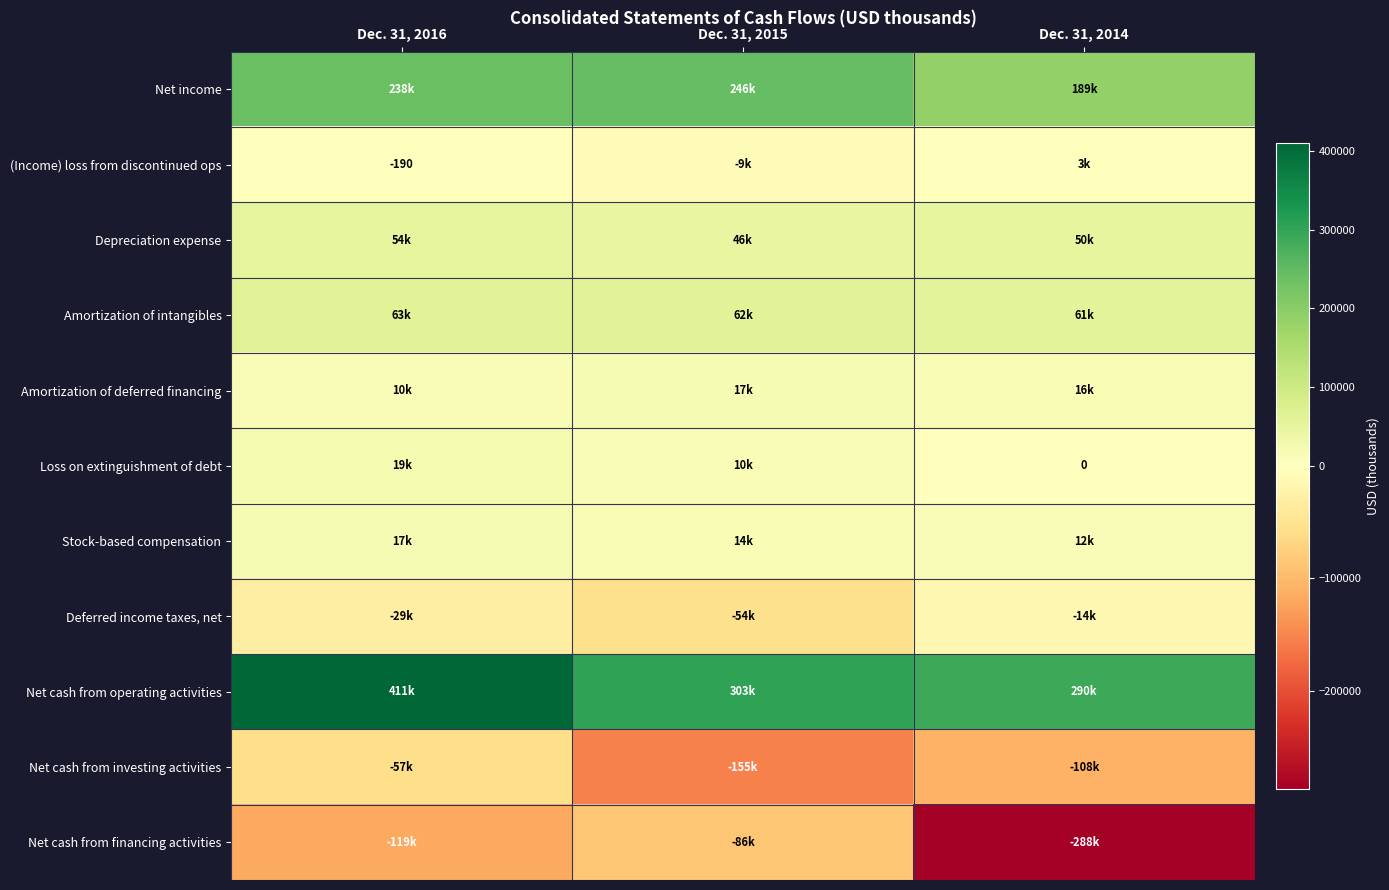

Is it true that Net income equals 237841 at Dec. 31, 2016?

True